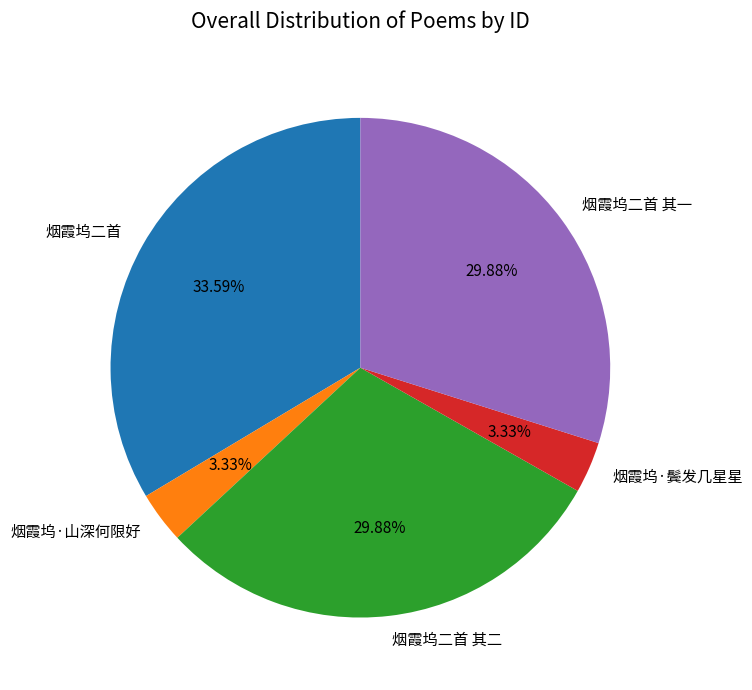

Do 烟霞坞二首 其二 and 烟霞坞·山深何限好 together represent more than half of the pie?

No